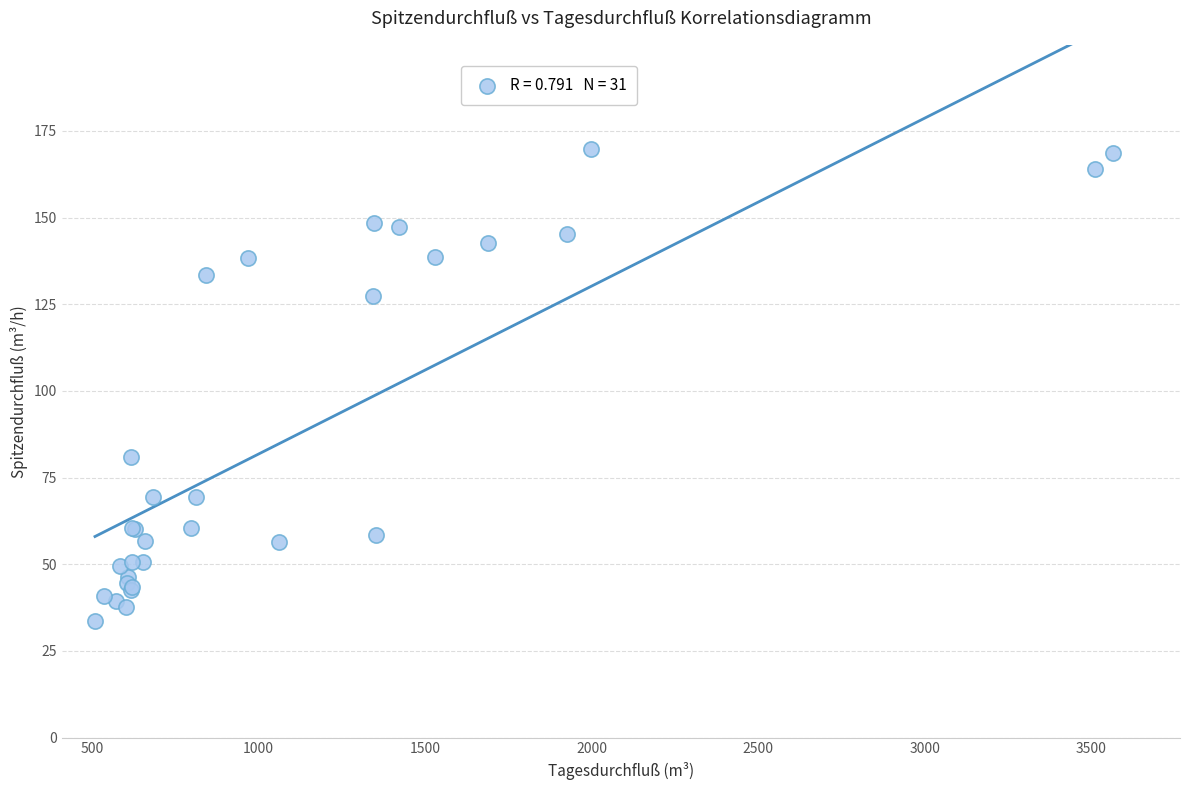

What Y value in the scatter plot is closest to 101?

80.9